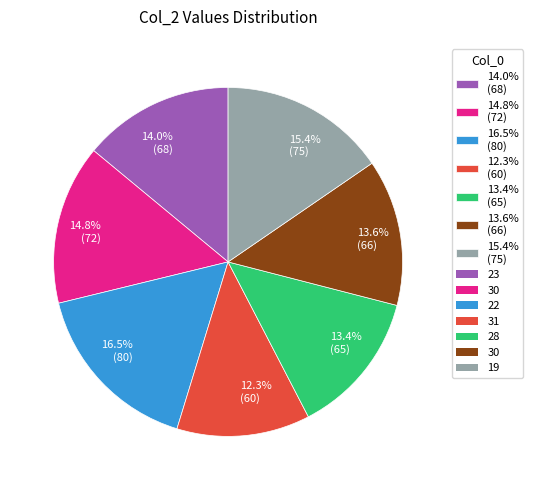

Which has a higher value, 15.4% (75) or 16.5% (80)?

16.5% (80)